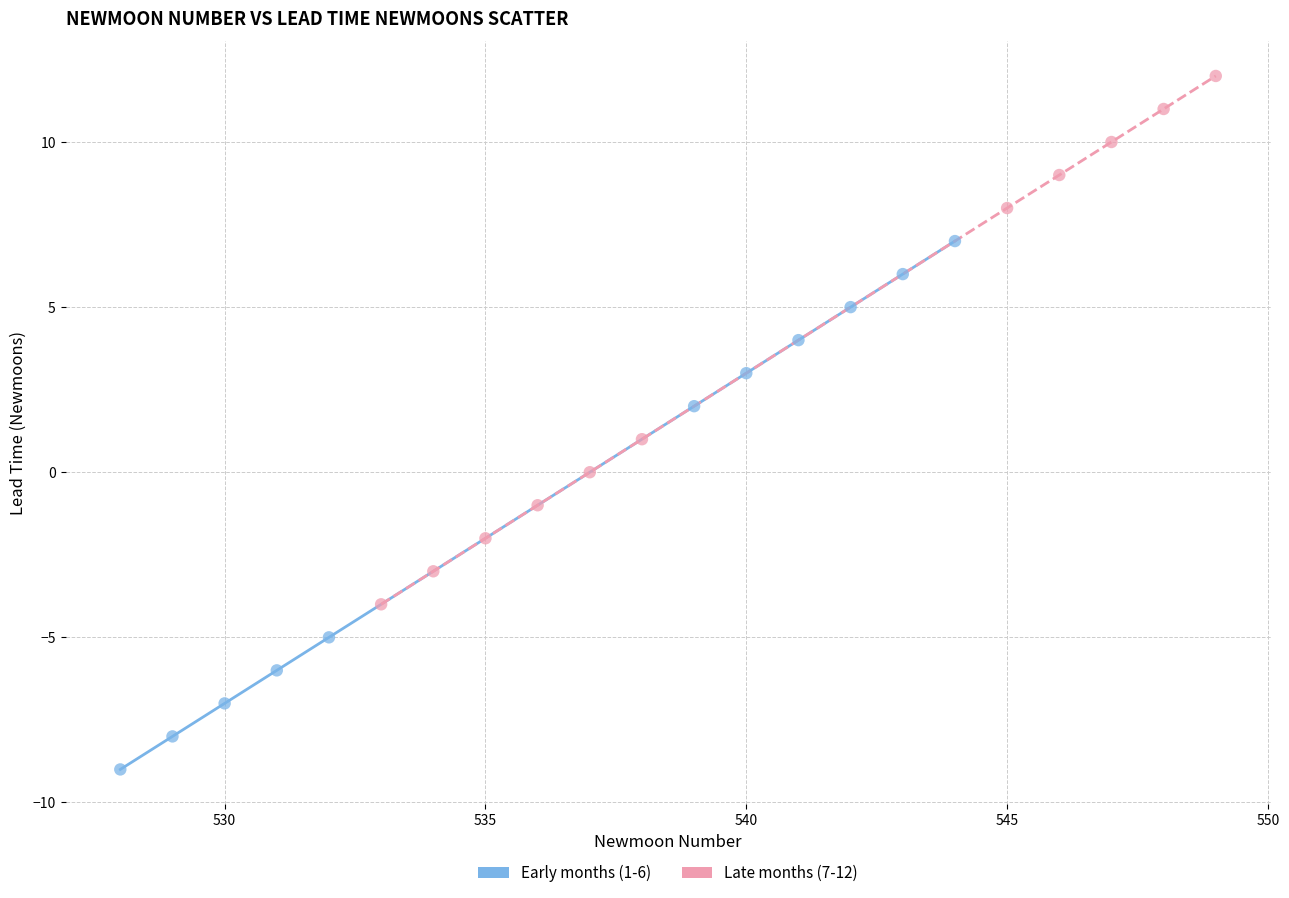

Which series reaches the maximum Y coordinate?

Late months (7-12)